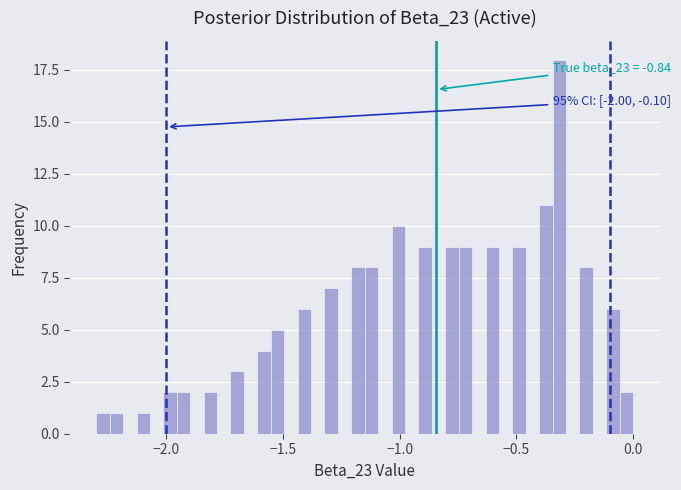

Read against the x-axis, roughly where is the centre of the tallest bar?

-0.30